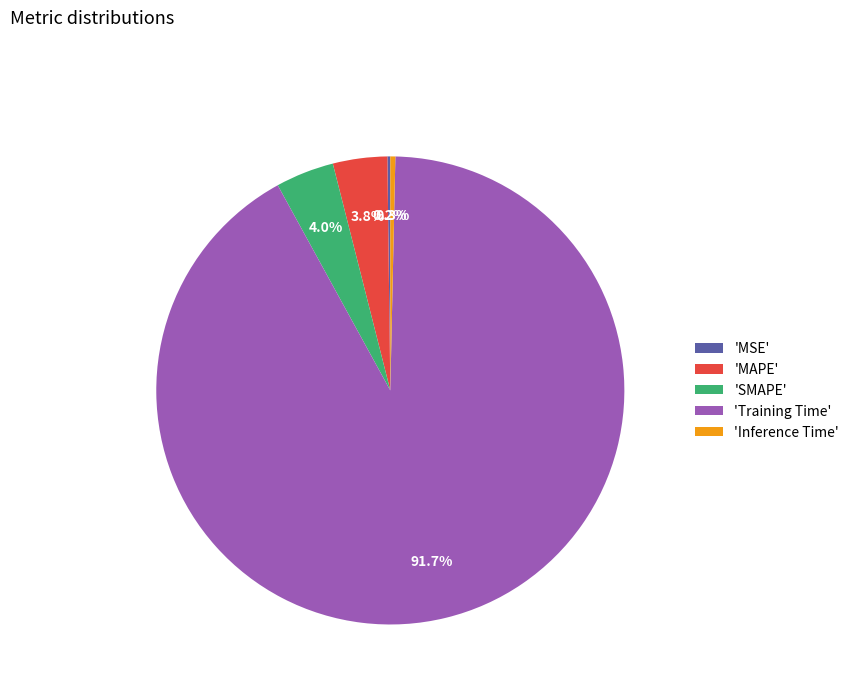

Is there a majority slice in this chart?

Yes